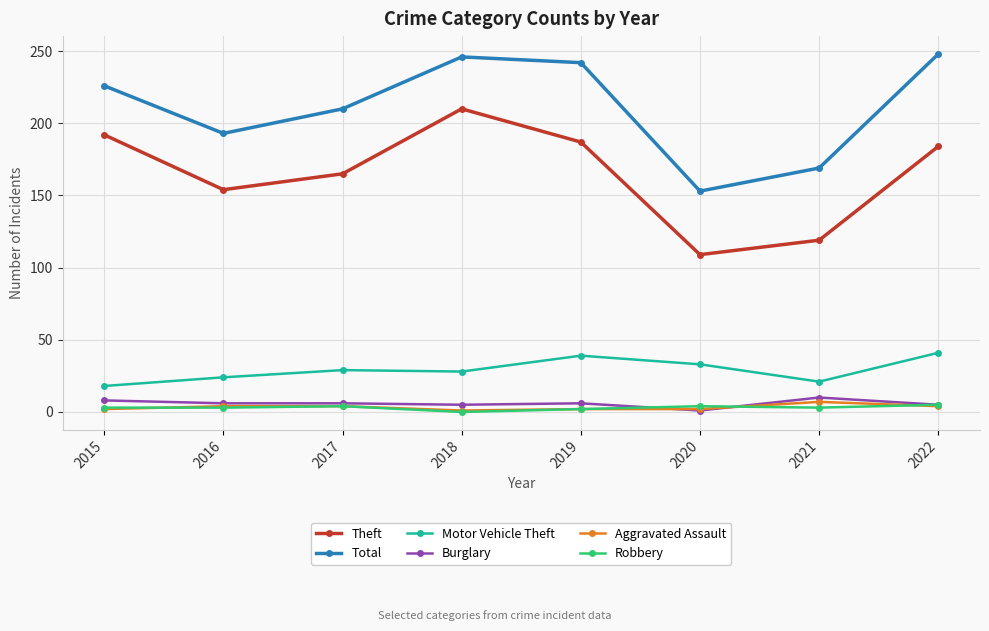

What are all the series names shown in the legend?

Theft, Total, Motor Vehicle Theft, Burglary, Aggravated Assault, Robbery